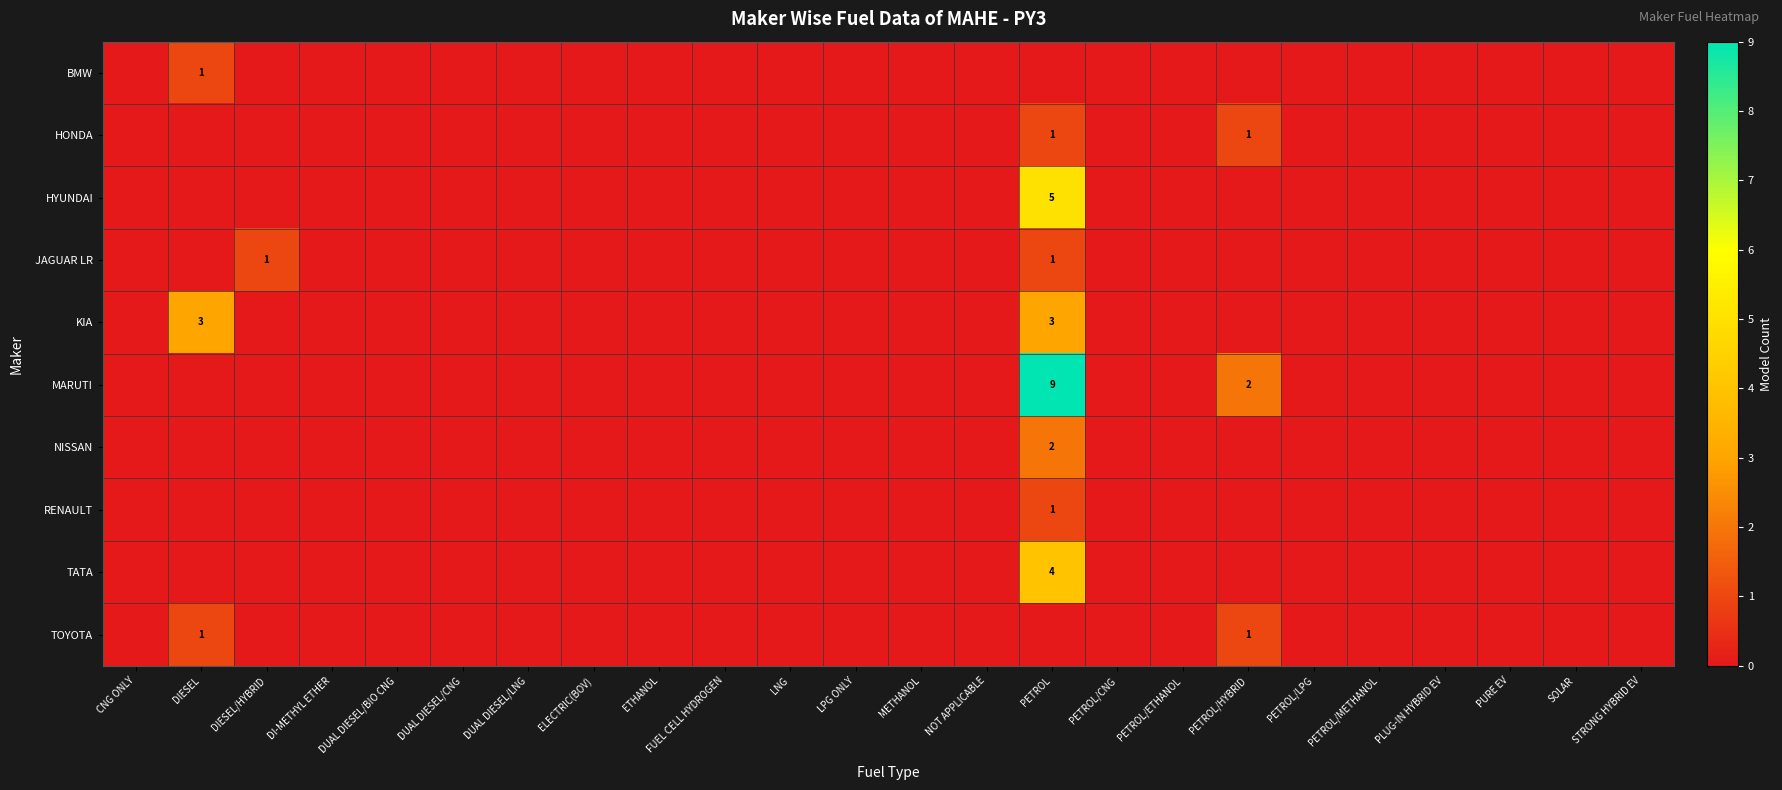

The TATA series shows 0 at PETROL/HYBRID. True or false?

True